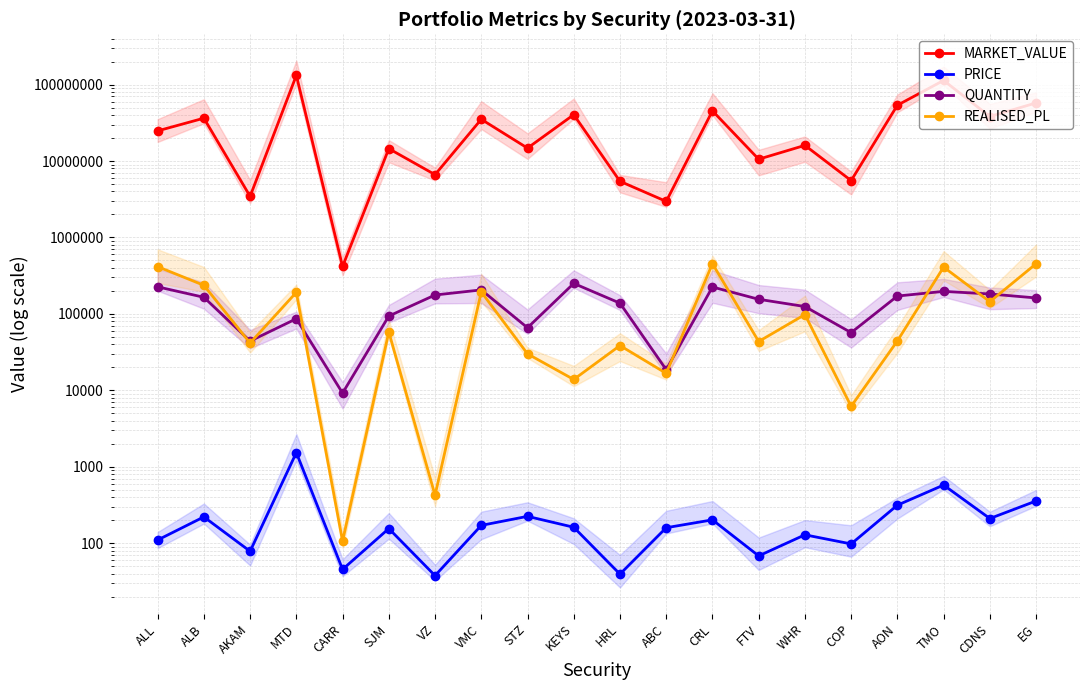

True or false: PRICE and MARKET_VALUE cross at least once.

False